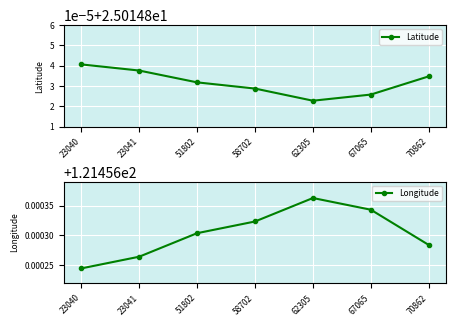

At which category is the sum across all series the highest?

62305